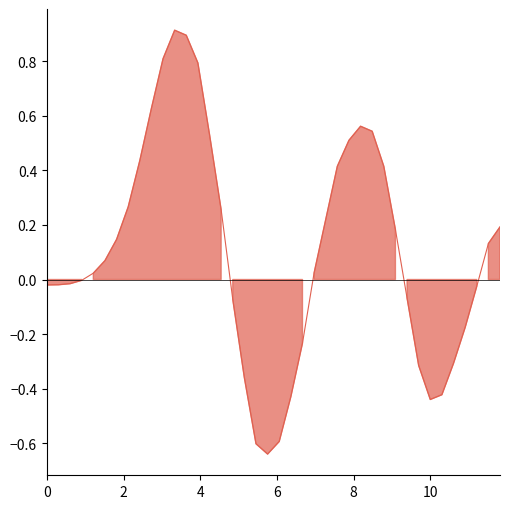

Reading left to right, what are all the values shown in this chart?

-0.0	-0.0	-0.0	-0.0	0.0	0.1	0.1	0.3	0.4	0.6	0.8	0.9	0.9	0.8	0.5	0.3	-0.1	-0.4	-0.6	-0.6	-0.6	-0.4	-0.2	0.0	0.2	0.4	0.5	0.6	0.5	0.4	0.2	-0.1	-0.3	-0.4	-0.4	-0.3	-0.2	-0.0	0.1	0.2